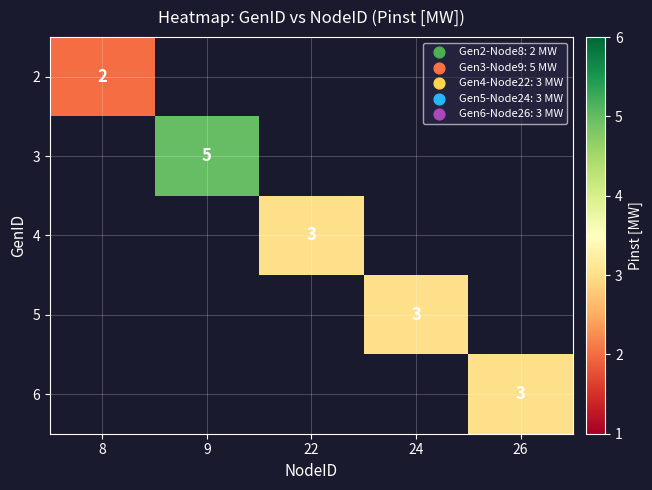

True or false: 4 has a value of 3 at 22.

True